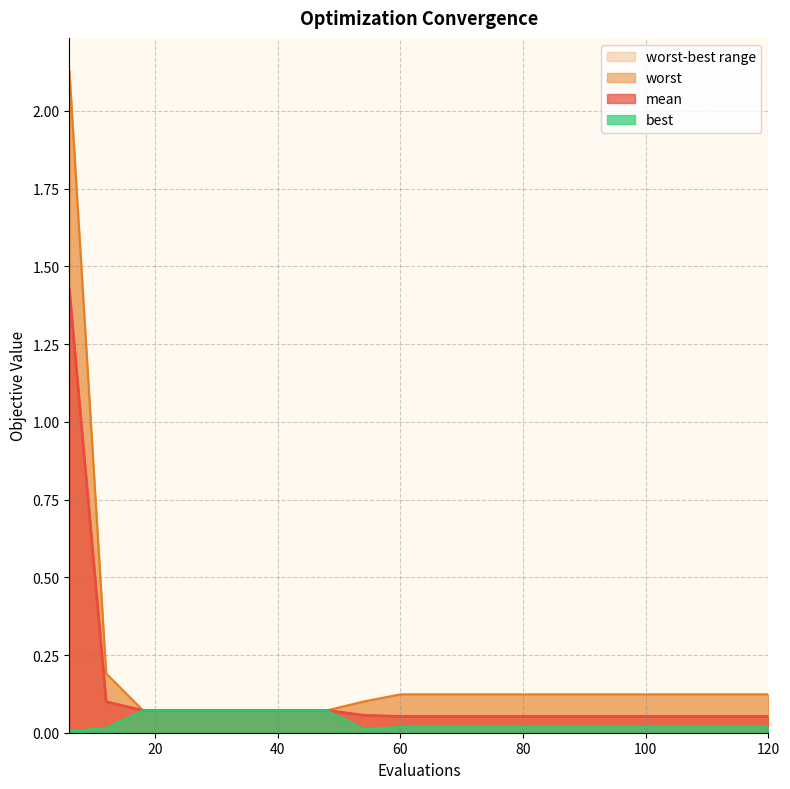

What is the total value across all series at 108?

0.2